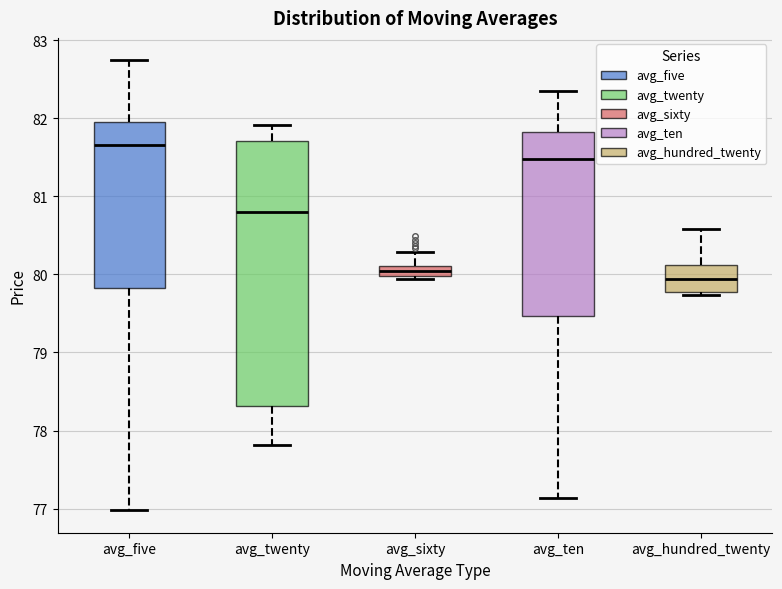

Which box's median line is the lowest?

avg_hundred_twenty